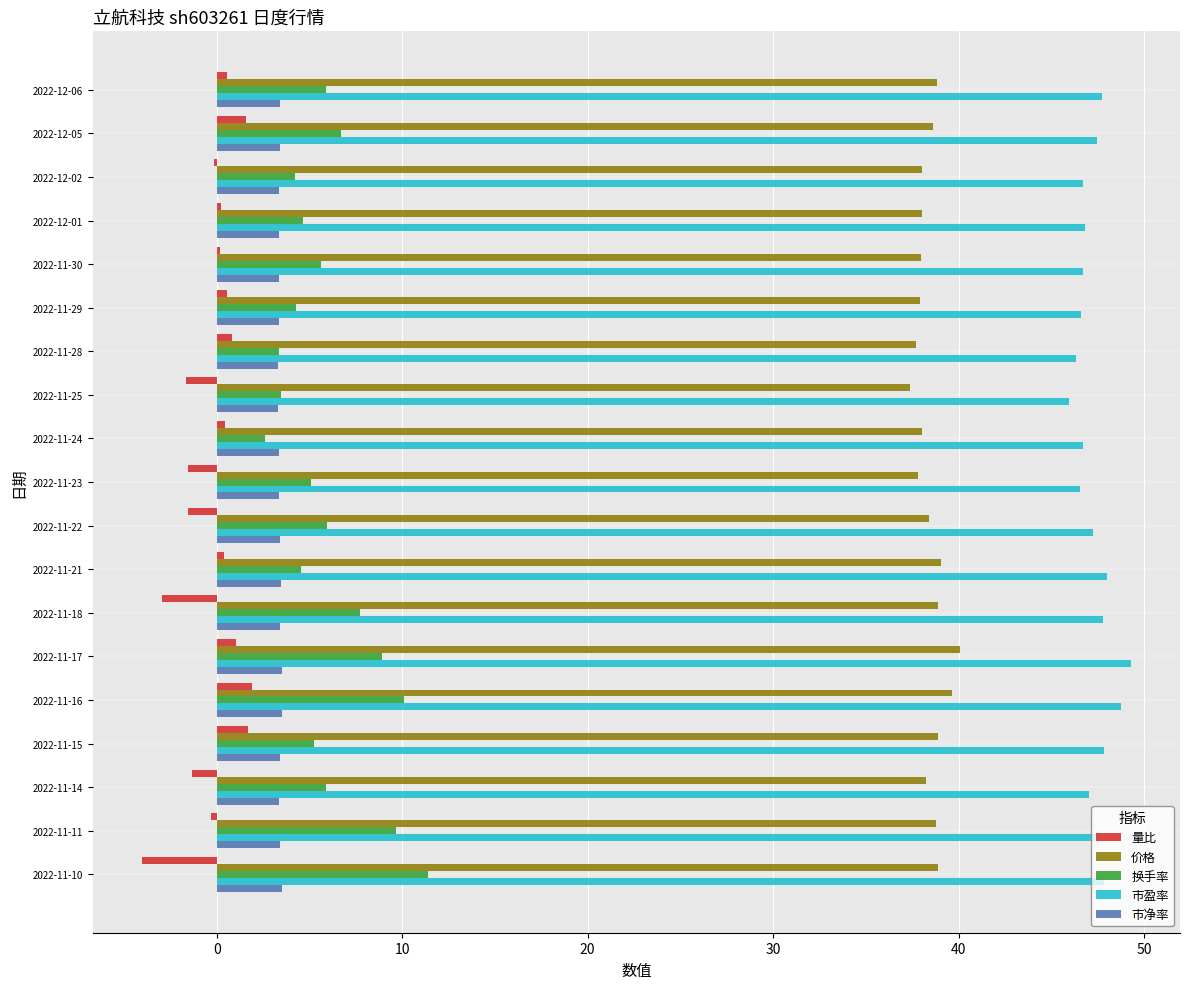

Count the number of data series in this chart.

5